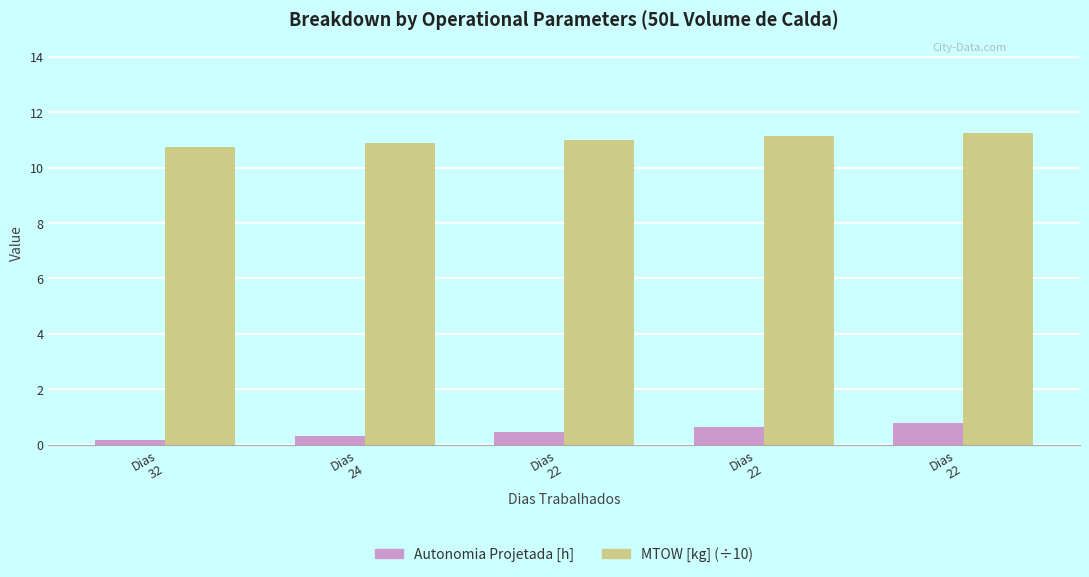

What is the maximum value for Autonomia Projetada [h]?

0.8